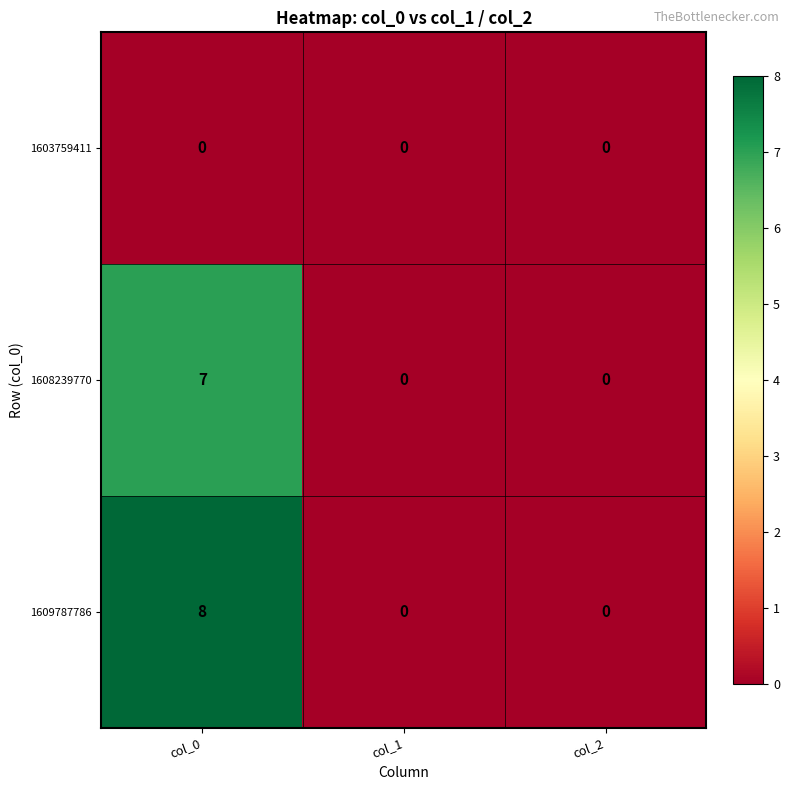

What is the total value across all series at col_0?

15